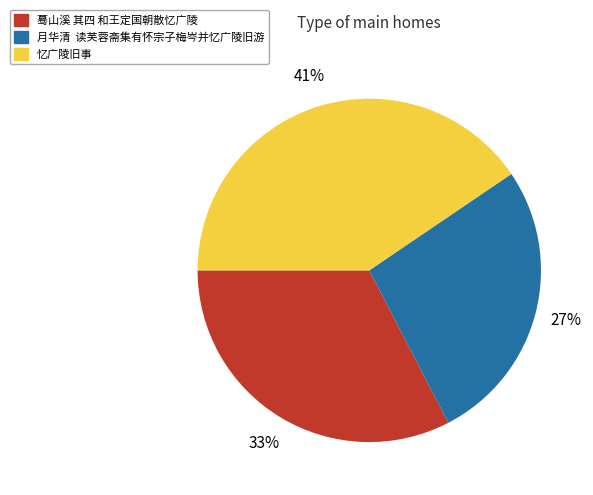

To the nearest percent, what is the average slice percentage?

33%